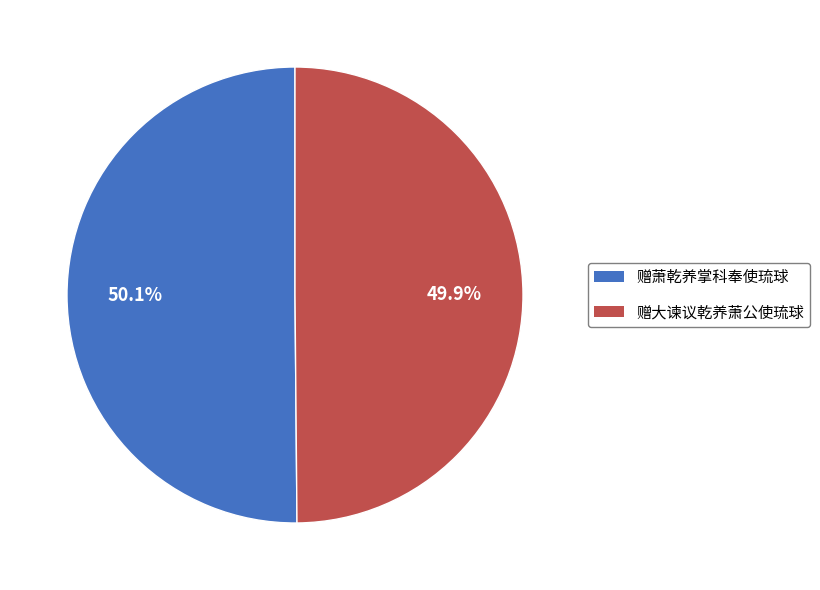

What portion of the pie excludes 赠萧乾养掌科奉使琉球?

49.9%